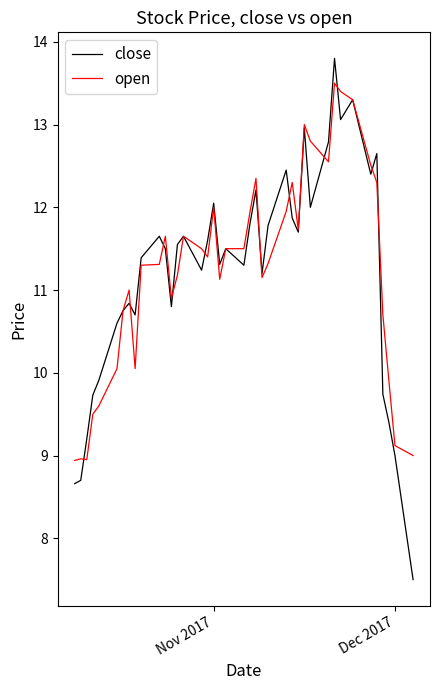

Rank the series by their maximum value, from lowest to highest.

open, close